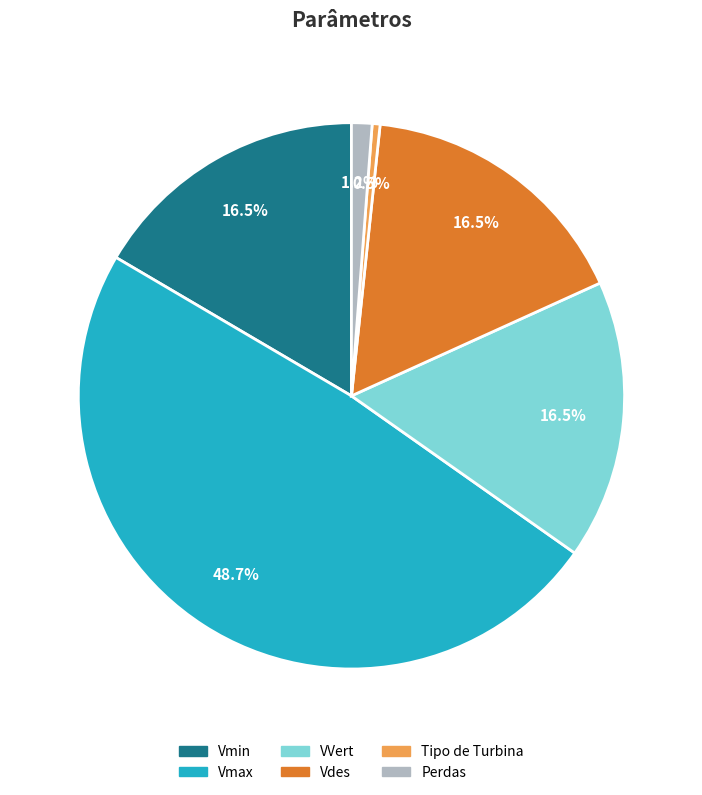

True or false: Vmin accounts for 4% of the total.

False